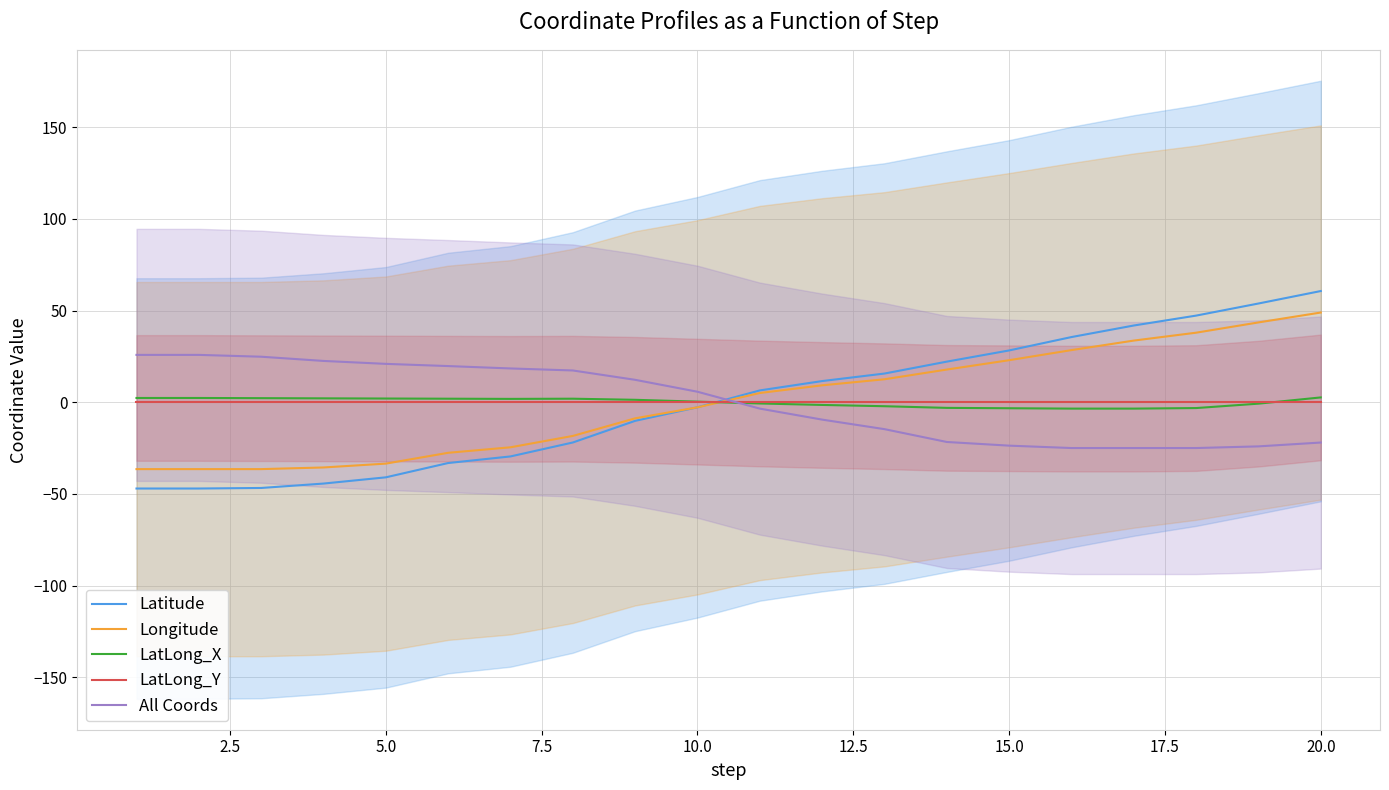

Reading left to right, what are all the values shown in this chart?

Latitude: -47.0	-47.0	-46.7	-44.3	-40.9	-33.1	-29.5	-21.9	-10.1	-2.7	6.5	11.6	15.7	22.2	28.3	35.6	41.9	47.3	53.9	60.7
Longitude: -36.4	-36.4	-36.4	-35.5	-33.4	-27.5	-24.5	-18.3	-8.7	-2.7	5.1	9.3	12.6	17.9	23.0	28.5	33.7	38.0	43.6	49.0
LatLong_X: 2.4	2.4	2.3	2.2	2.1	2.0	1.9	2.0	1.4	0.4	-0.6	-1.4	-2.1	-3.0	-3.2	-3.4	-3.4	-3.1	-0.7	2.7
LatLong_Y: 0.0	0.0	0.0	0.0	0.0	0.0	0.0	0.0	0.0	0.0	-0.0	-0.0	-0.0	-0.0	-0.0	-0.0	-0.0	-0.0	-0.0	0.0
All Coords: 25.9	25.9	24.9	22.6	21.0	19.8	18.5	17.4	12.3	5.8	-3.4	-9.4	-14.6	-21.6	-23.6	-24.9	-24.9	-24.9	-24.0	-21.9